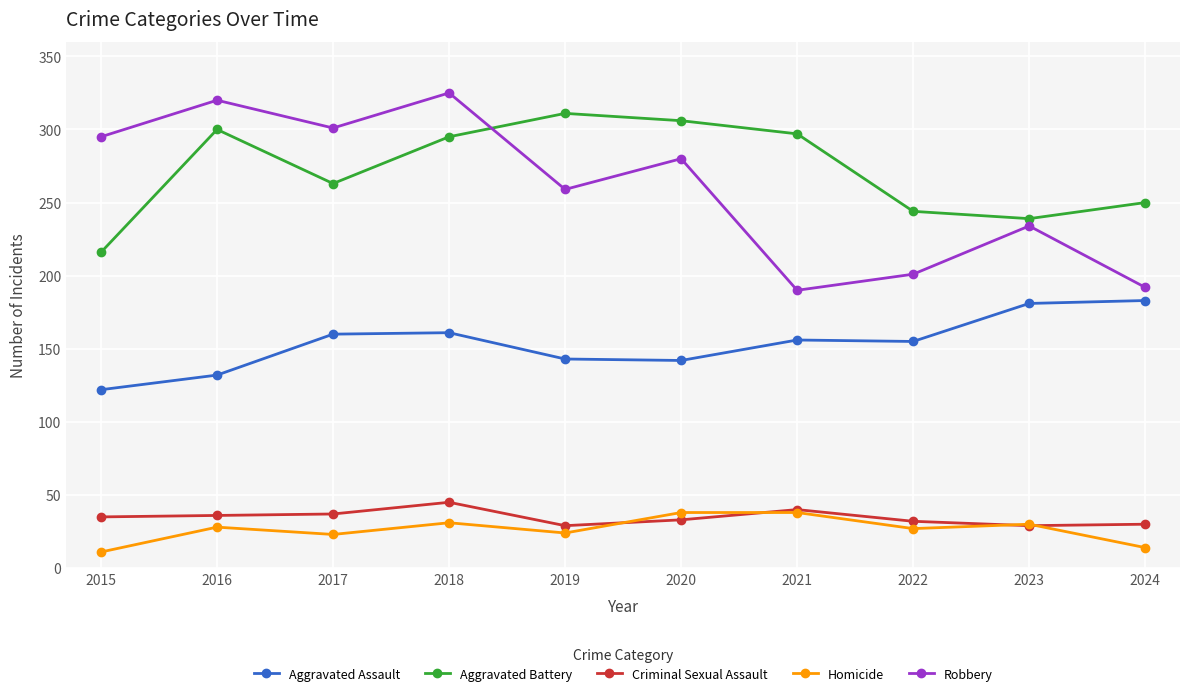

What is the total value across all series at 2023?

713